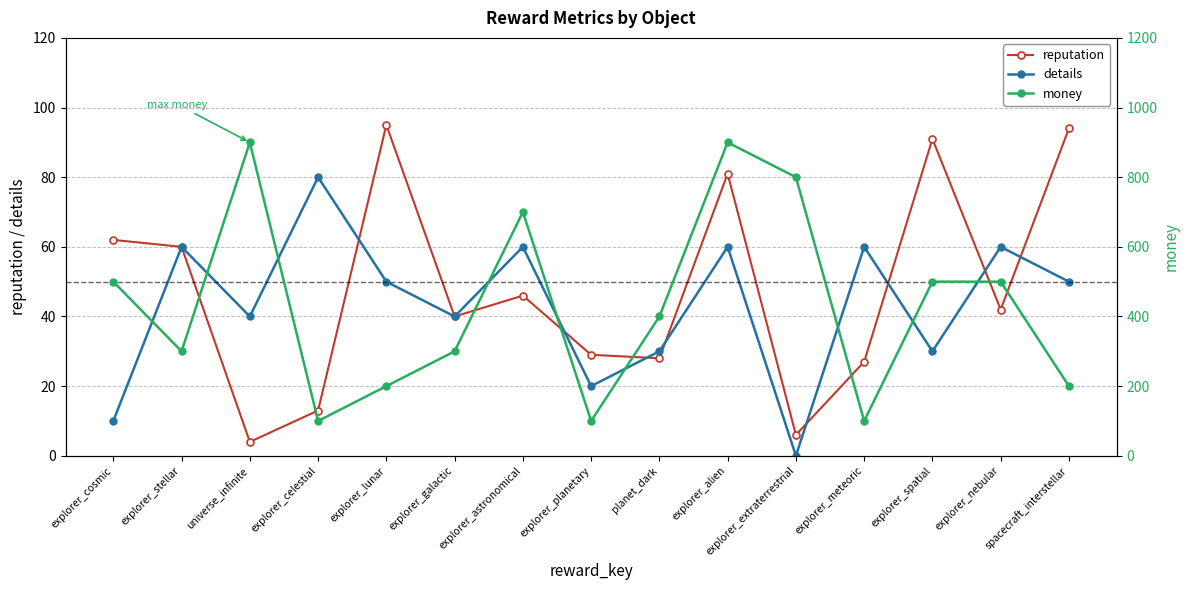

What position from the left is explorer_extraterrestrial?

11